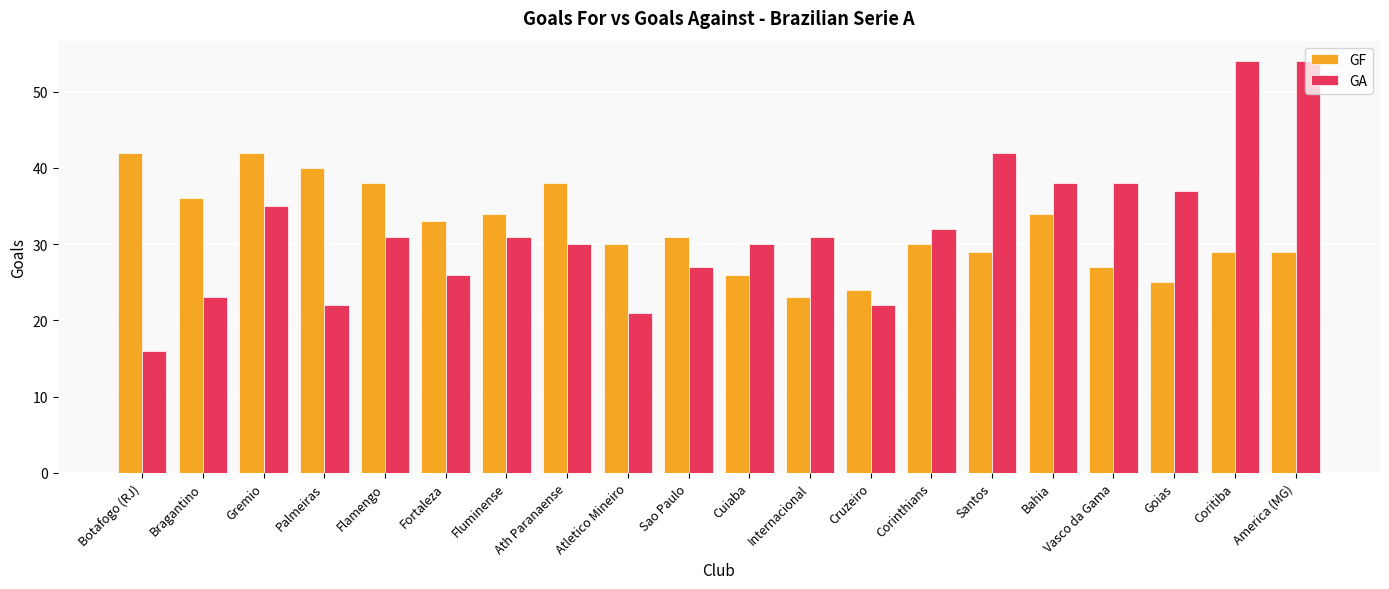

Which series changed the most between Bahia and Coritiba?

GA